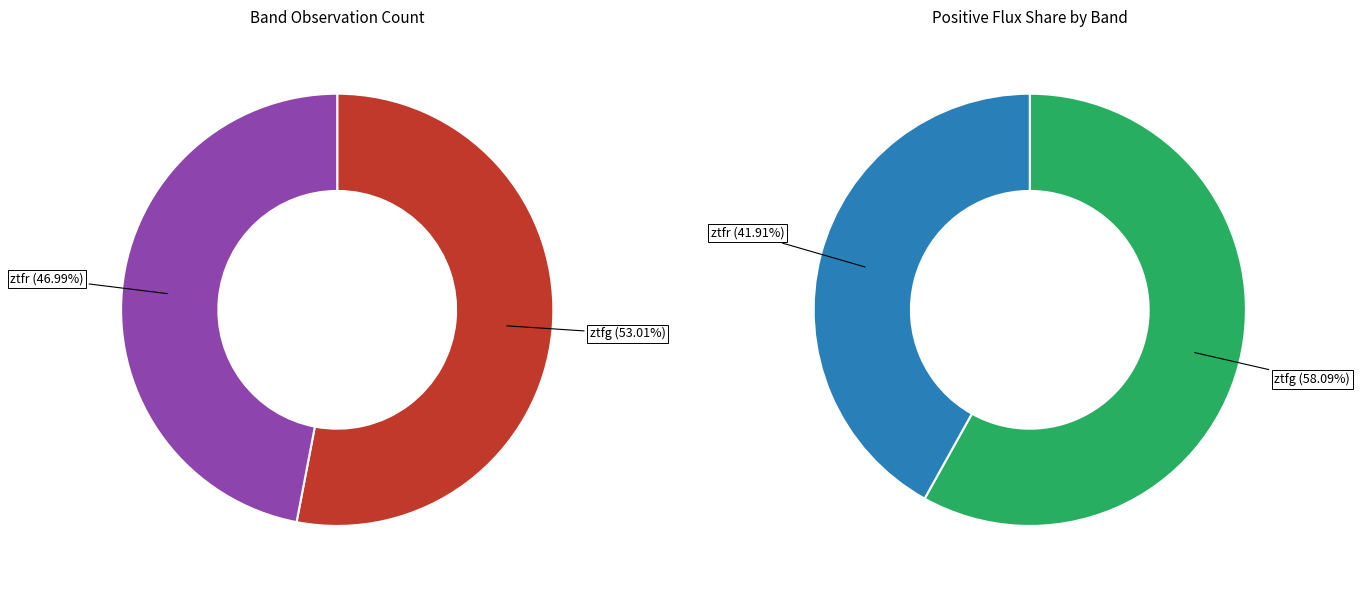

To the nearest percent, what percentage of the pie is ztfr?

47%